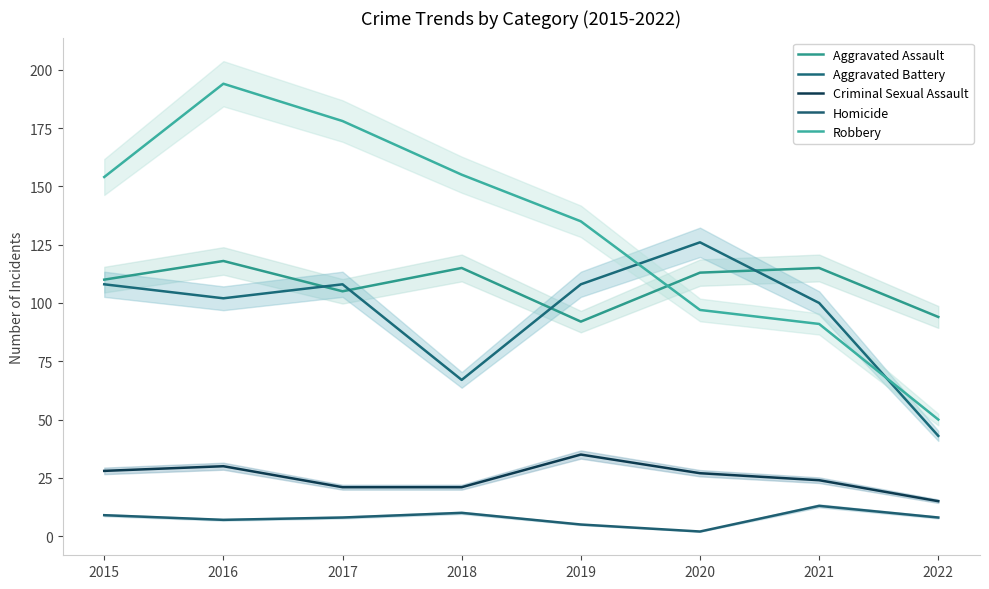

Which series has the widest spread of values?

Robbery